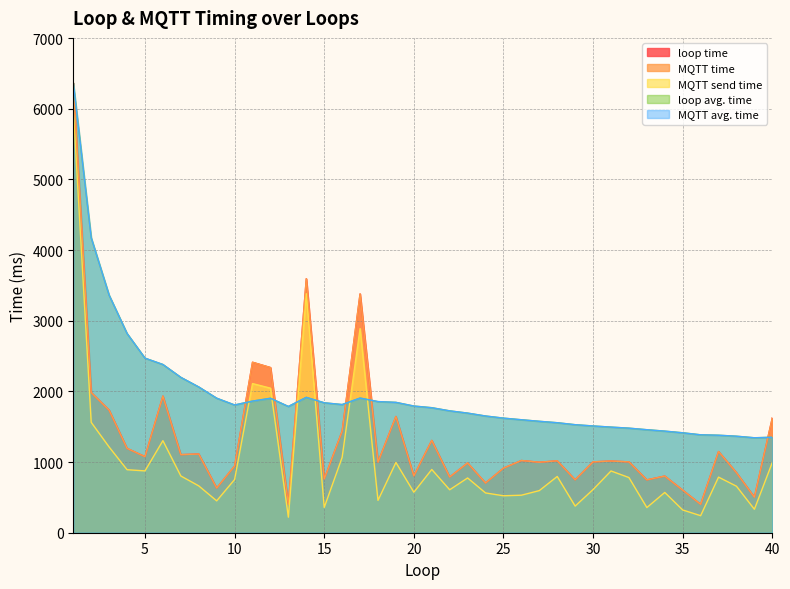

At how many categories does at least one series exceed 3711?

2